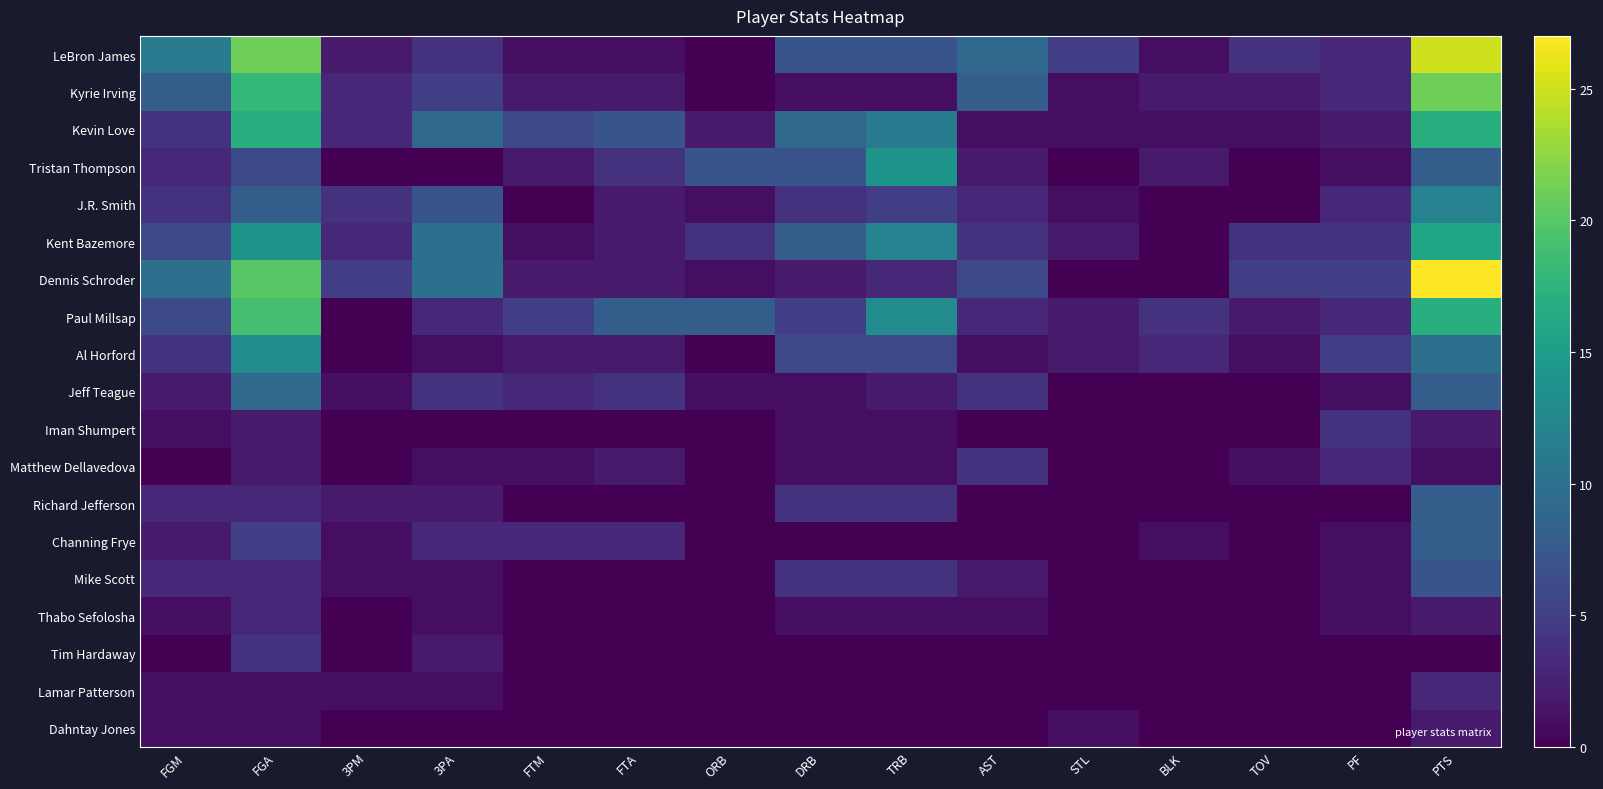

Reading left to right, list all the values displayed in this chart.

LeBron James: FGM=11	FGA=21	3PM=2	3PA=4	FTM=1	FTA=1	ORB=0	DRB=7	TRB=7	AST=9	STL=5	BLK=1	TOV=4	PF=3	PTS=25
Kyrie Irving: FGM=8	FGA=18	3PM=3	3PA=5	FTM=2	FTA=2	ORB=0	DRB=1	TRB=1	AST=8	STL=1	BLK=2	TOV=2	PF=3	PTS=21
Kevin Love: FGM=4	FGA=17	3PM=3	3PA=9	FTM=6	FTA=7	ORB=2	DRB=9	TRB=11	AST=1	STL=1	BLK=1	TOV=1	PF=2	PTS=17
Tristan Thompson: FGM=3	FGA=6	3PM=0	3PA=0	FTM=2	FTA=4	ORB=7	DRB=7	TRB=14	AST=2	STL=0	BLK=2	TOV=0	PF=1	PTS=8
J.R. Smith: FGM=4	FGA=8	3PM=4	3PA=7	FTM=0	FTA=2	ORB=1	DRB=4	TRB=5	AST=3	STL=1	BLK=0	TOV=0	PF=3	PTS=12
Kent Bazemore: FGM=6	FGA=14	3PM=3	3PA=10	FTM=1	FTA=2	ORB=4	DRB=8	TRB=12	AST=4	STL=2	BLK=0	TOV=4	PF=4	PTS=16
Dennis Schroder: FGM=10	FGA=20	3PM=5	3PA=10	FTM=2	FTA=2	ORB=1	DRB=2	TRB=3	AST=6	STL=0	BLK=0	TOV=5	PF=5	PTS=27
Paul Millsap: FGM=6	FGA=19	3PM=0	3PA=3	FTM=5	FTA=8	ORB=8	DRB=5	TRB=13	AST=3	STL=2	BLK=4	TOV=2	PF=3	PTS=17
Al Horford: FGM=4	FGA=13	3PM=0	3PA=1	FTM=2	FTA=2	ORB=0	DRB=6	TRB=6	AST=1	STL=2	BLK=3	TOV=1	PF=5	PTS=10
Jeff Teague: FGM=2	FGA=9	3PM=1	3PA=4	FTM=3	FTA=4	ORB=1	DRB=1	TRB=2	AST=4	STL=0	BLK=0	TOV=0	PF=1	PTS=8
Iman Shumpert: FGM=1	FGA=2	3PM=0	3PA=0	FTM=0	FTA=0	ORB=0	DRB=1	TRB=1	AST=0	STL=0	BLK=0	TOV=0	PF=4	PTS=2
Matthew Dellavedova: FGM=0	FGA=2	3PM=0	3PA=1	FTM=1	FTA=2	ORB=0	DRB=1	TRB=1	AST=4	STL=0	BLK=0	TOV=1	PF=3	PTS=1
Richard Jefferson: FGM=3	FGA=3	3PM=2	3PA=2	FTM=0	FTA=0	ORB=0	DRB=4	TRB=4	AST=0	STL=0	BLK=0	TOV=0	PF=0	PTS=8
Channing Frye: FGM=2	FGA=5	3PM=1	3PA=3	FTM=3	FTA=3	ORB=0	DRB=0	TRB=0	AST=0	STL=0	BLK=1	TOV=0	PF=1	PTS=8
Mike Scott: FGM=3	FGA=3	3PM=1	3PA=1	FTM=0	FTA=0	ORB=0	DRB=4	TRB=4	AST=2	STL=0	BLK=0	TOV=0	PF=1	PTS=7
Thabo Sefolosha: FGM=1	FGA=3	3PM=0	3PA=1	FTM=0	FTA=0	ORB=0	DRB=1	TRB=1	AST=1	STL=0	BLK=0	TOV=0	PF=1	PTS=2
Tim Hardaway: FGM=0	FGA=4	3PM=0	3PA=2	FTM=0	FTA=0	ORB=0	DRB=0	TRB=0	AST=0	STL=0	BLK=0	TOV=0	PF=0	PTS=0
Lamar Patterson: FGM=1	FGA=1	3PM=1	3PA=1	FTM=0	FTA=0	ORB=0	DRB=0	TRB=0	AST=0	STL=0	BLK=0	TOV=0	PF=0	PTS=3
Dahntay Jones: FGM=1	FGA=1	3PM=0	3PA=0	FTM=0	FTA=0	ORB=0	DRB=0	TRB=0	AST=0	STL=1	BLK=0	TOV=0	PF=0	PTS=2